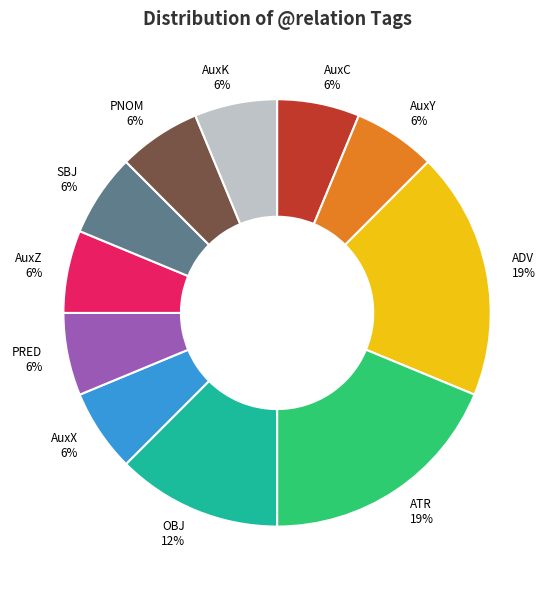

How many slices are in this pie chart?

11